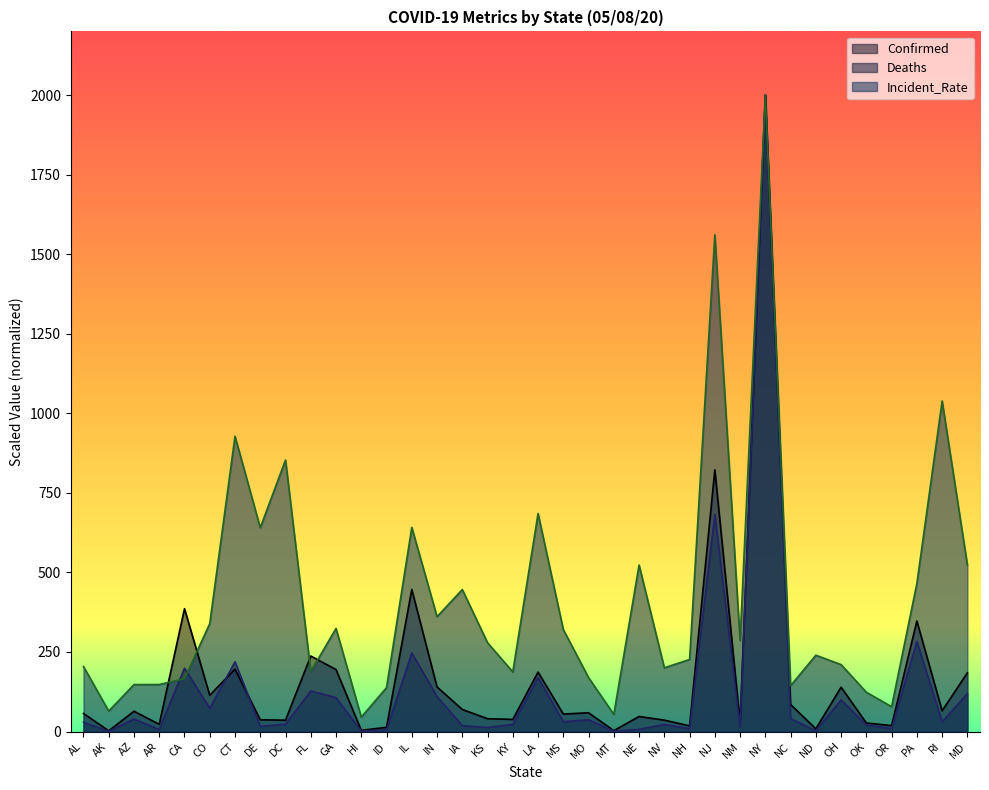

Reading left to right, transcribe all the data shown in this chart.

Confirmed: 56.8	2.3	63.7	22.7	386.1	114.0	196.2	37.0	35.7	237.3	194.8	3.8	13.2	446.5	140.1	69.4	40.4	38.1	186.8	55.0	58.9	2.8	47.3	35.8	17.8	822.3	28.3	2000.0	84.8	8.6	139.3	26.8	18.6	347.3	65.2	184.5
Deaths: 29.2	0.8	39.4	6.7	199.1	73.2	219.0	16.2	23.2	127.2	106.7	1.3	5.1	247.0	110.3	18.5	12.8	22.7	169.7	31.2	36.8	1.2	6.9	22.4	9.2	682.8	13.8	2000.0	40.4	2.5	99.5	20.3	9.5	283.1	30.4	118.9
Incident_Rate: 204.3	64.4	147.6	147.7	166.0	339.1	927.8	640.5	853.1	188.4	323.9	45.3	138.0	641.5	361.0	446.2	279.0	187.5	685.0	320.4	169.5	54.0	523.1	200.3	226.5	1560.9	286.0	2000.0	144.1	239.8	210.2	123.4	78.1	465.2	1038.5	523.5